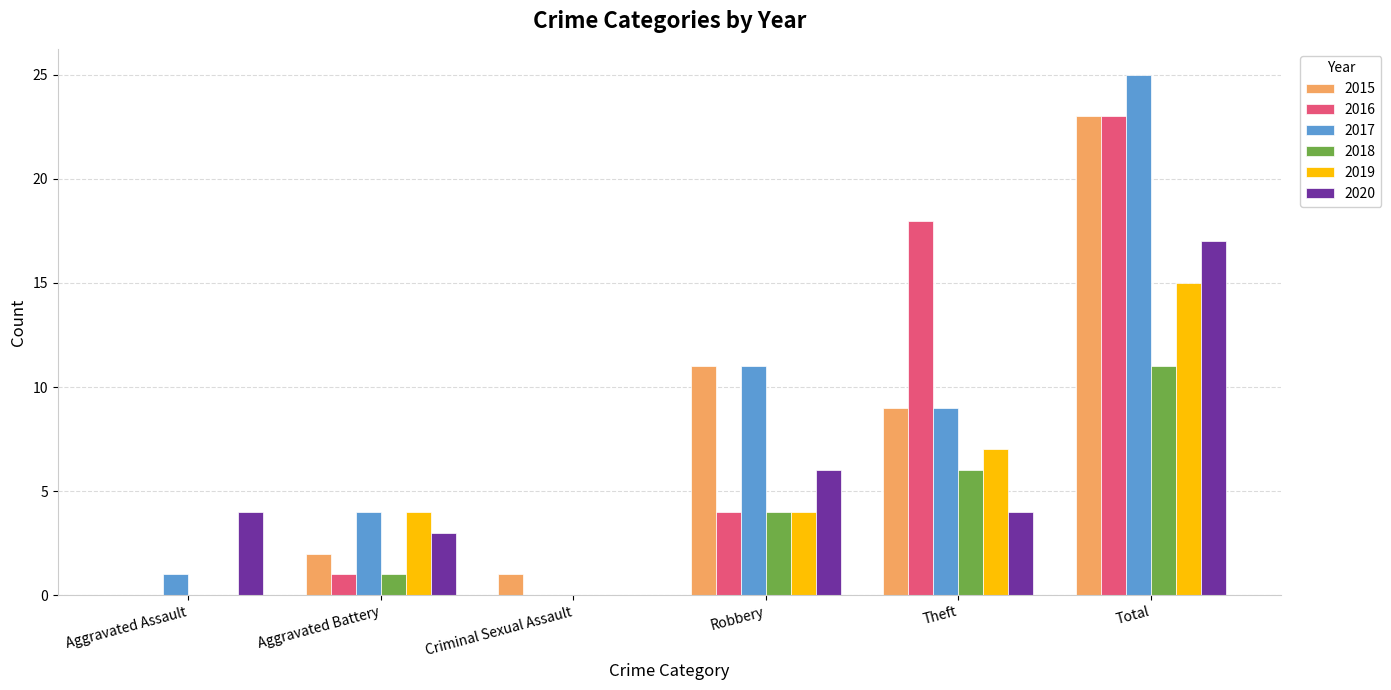

What is the difference between the 2017 values at Aggravated Battery and Total?

21